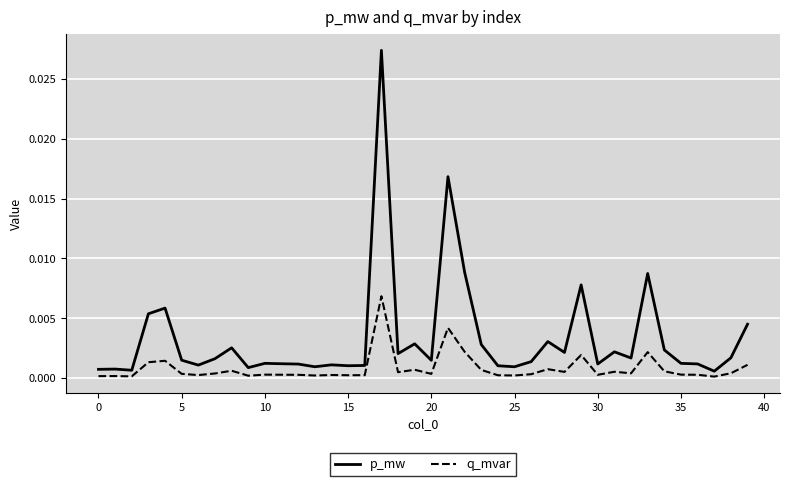

Rank the series by their maximum value, from highest to lowest.

p_mw, q_mvar